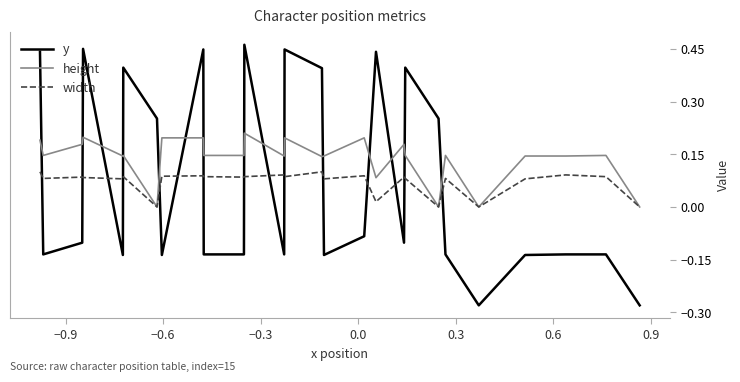

Rank the series by their maximum value, from lowest to highest.

width, height, y